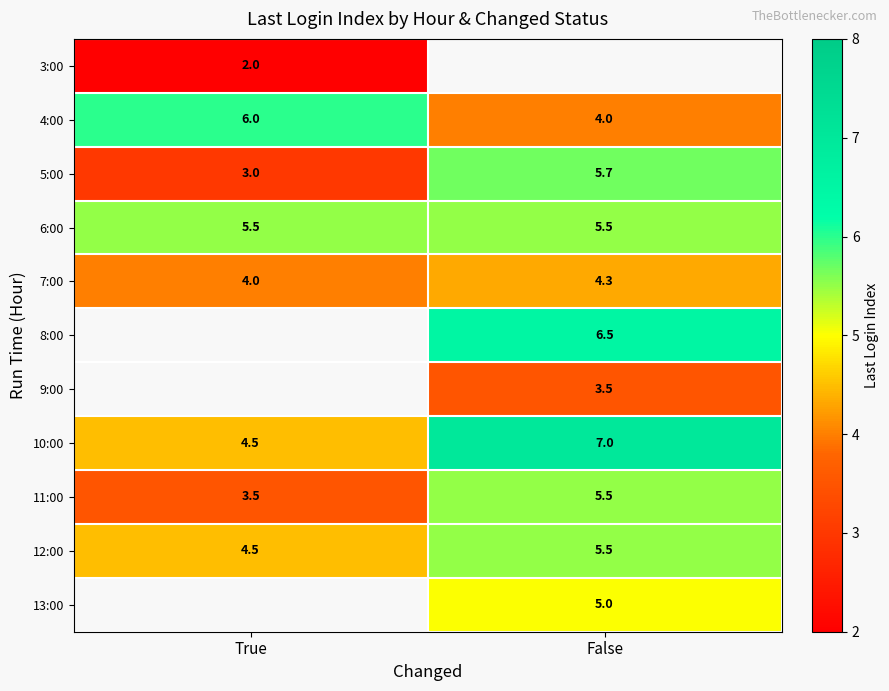

What is the sum of all 4:00 values?

10.0